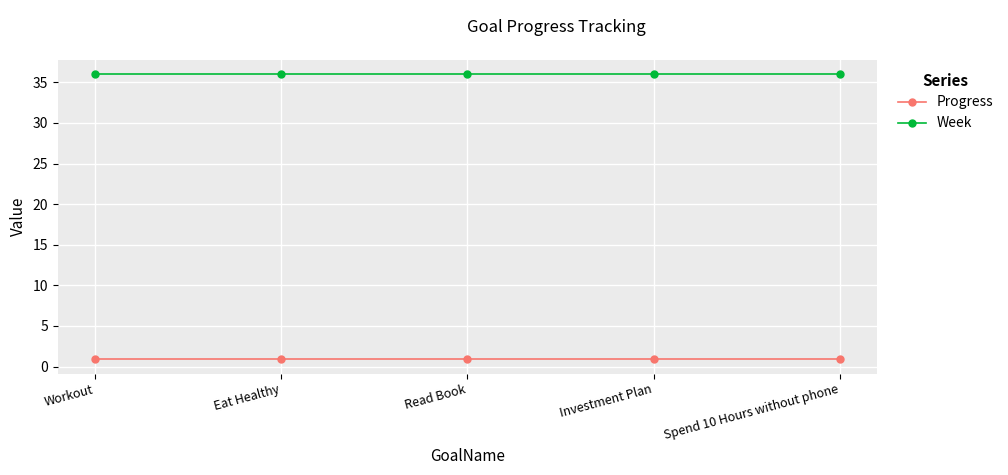

What is the label of the 2nd point from the right?

Investment Plan